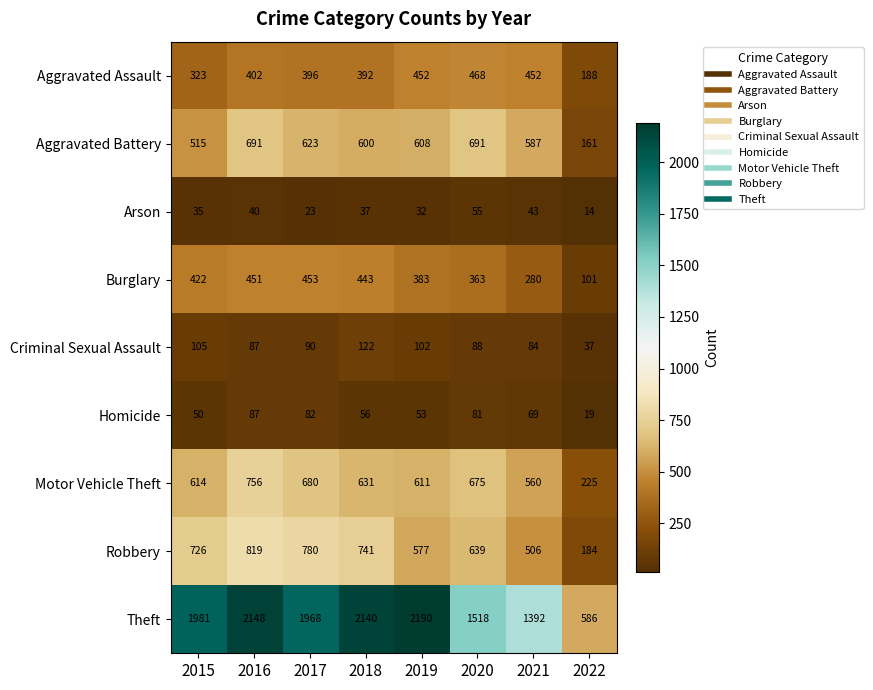

At which label is Robbery closest to 501?

2021